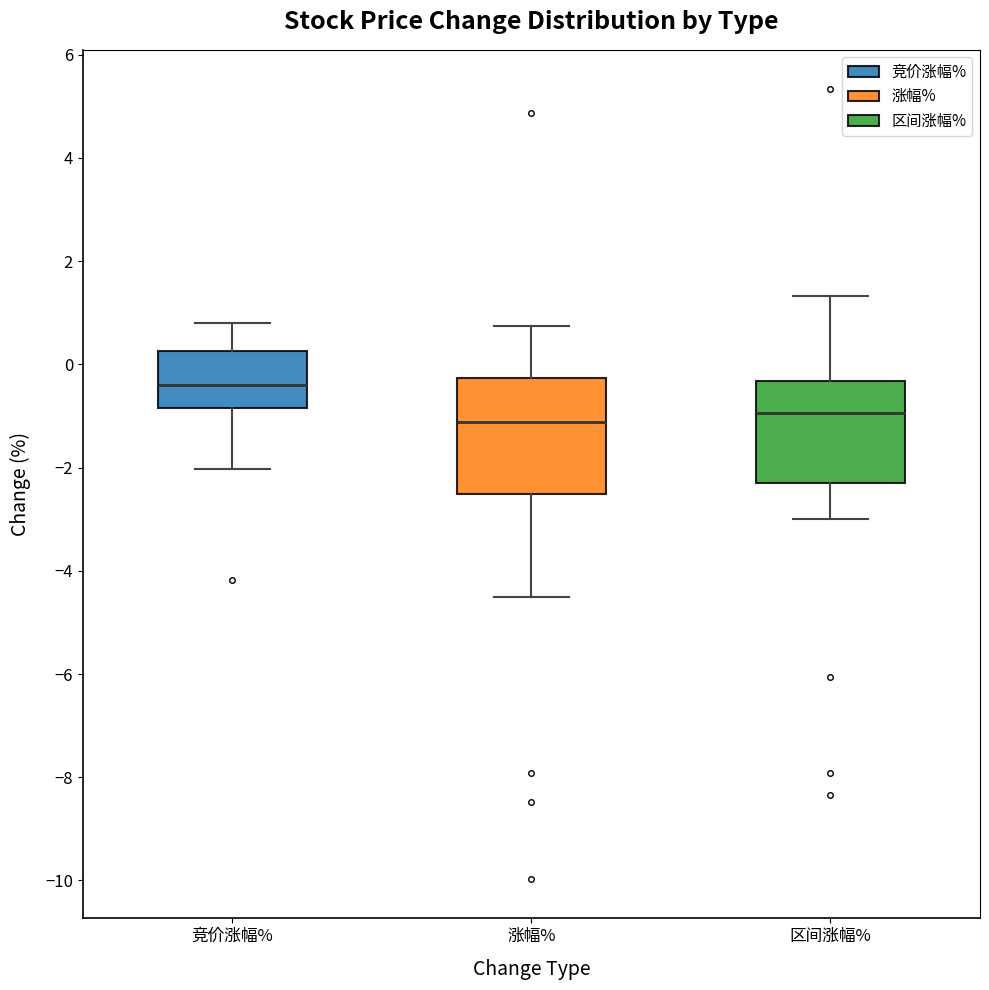

Reading left to right, read every box against the y-axis: the position of its median line, the range the box covers, and the ends of its whiskers. The values are not printed on the chart, so give them approximately, as read against the axis.

竞价涨幅%: median -0.4, box -0.8 to 0.2, whiskers -2.0 to 0.8
涨幅%: median -1.2, box -2.6 to -0.2, whiskers -4.6 to 0.8
区间涨幅%: median -1.0, box -2.4 to -0.4, whiskers -3.0 to 1.4